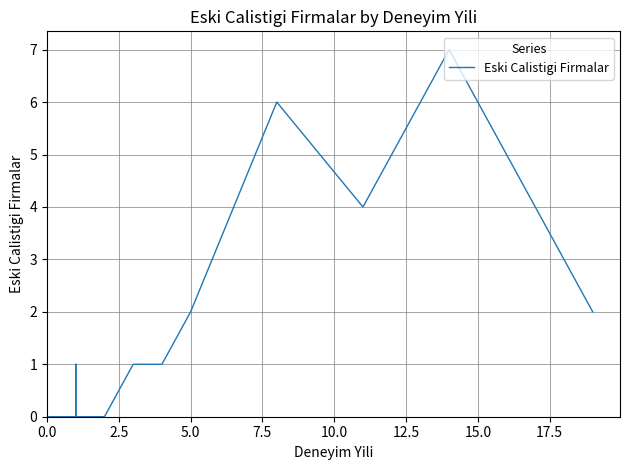

How many values exceed 1?

5